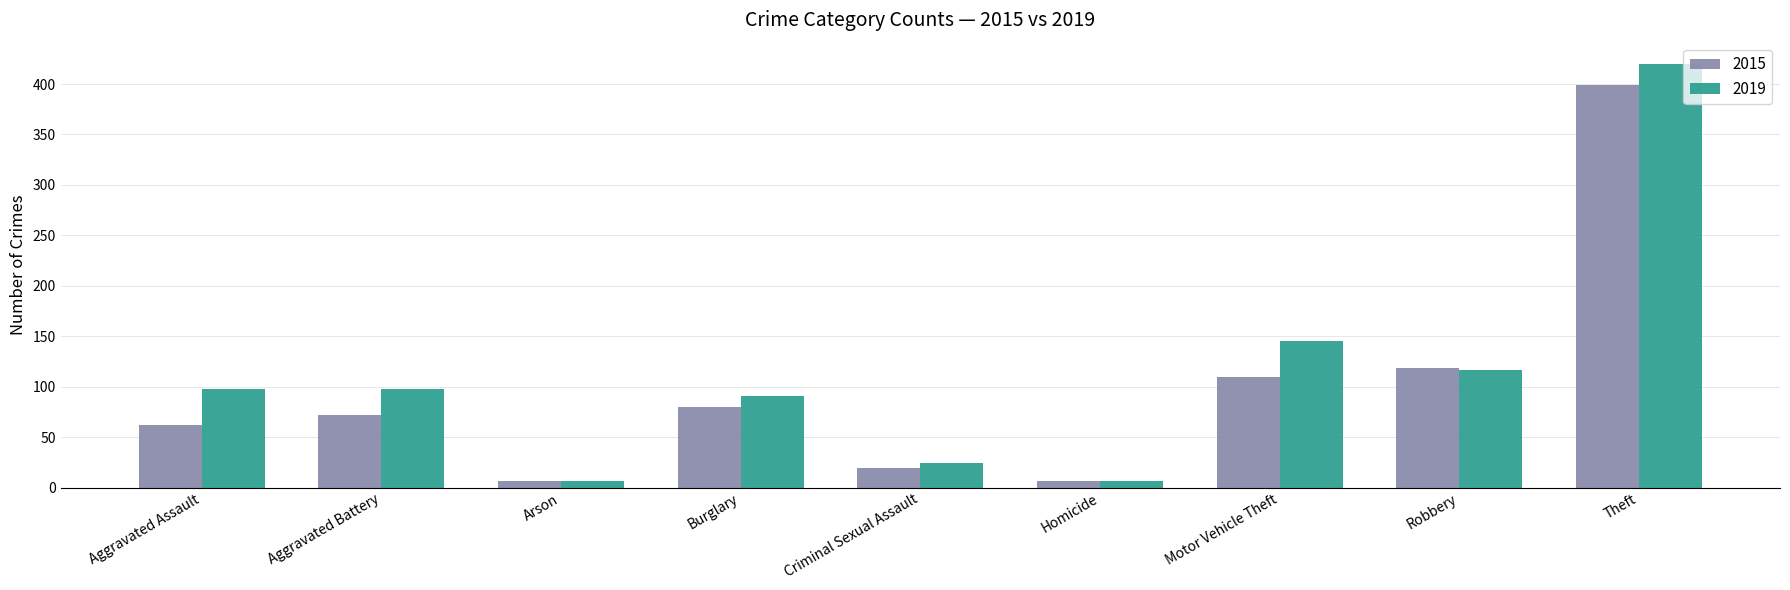

How many distinct data groups are displayed?

2